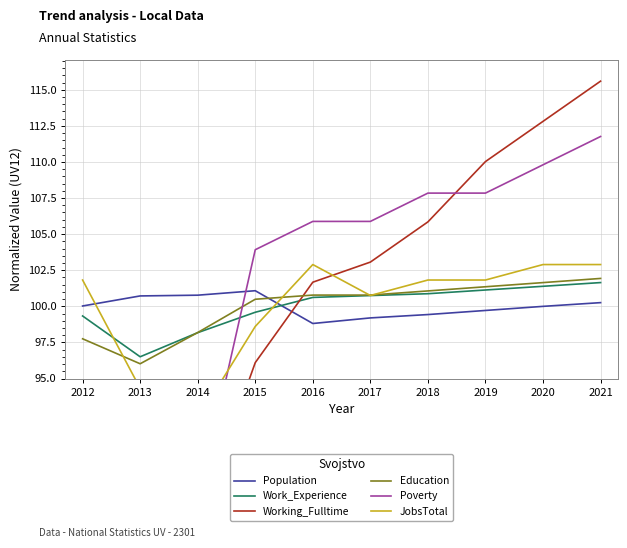

Between which two adjacent categories do Education and Population first intersect?

2015 and 2016